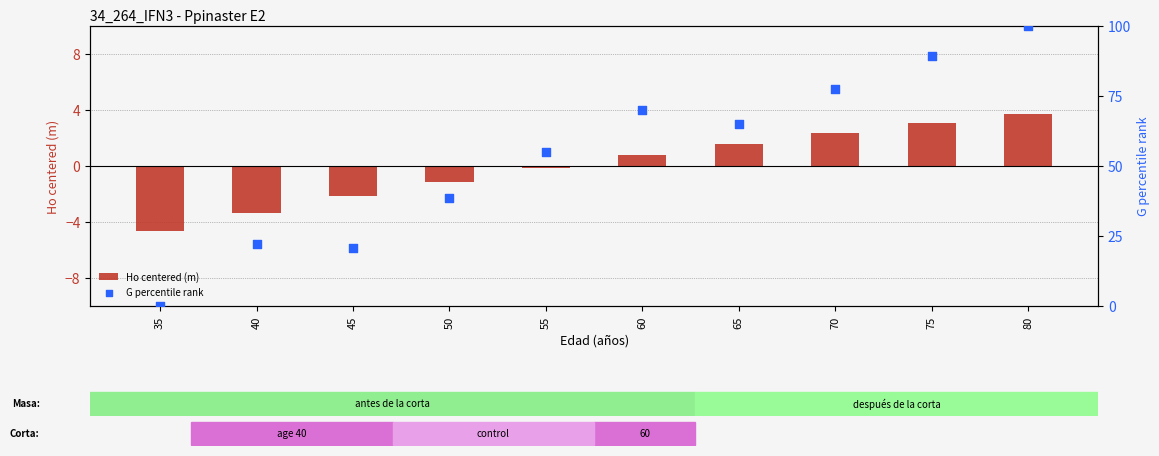

What are all the series names shown in the legend?

Ho centered (m), G percentile rank